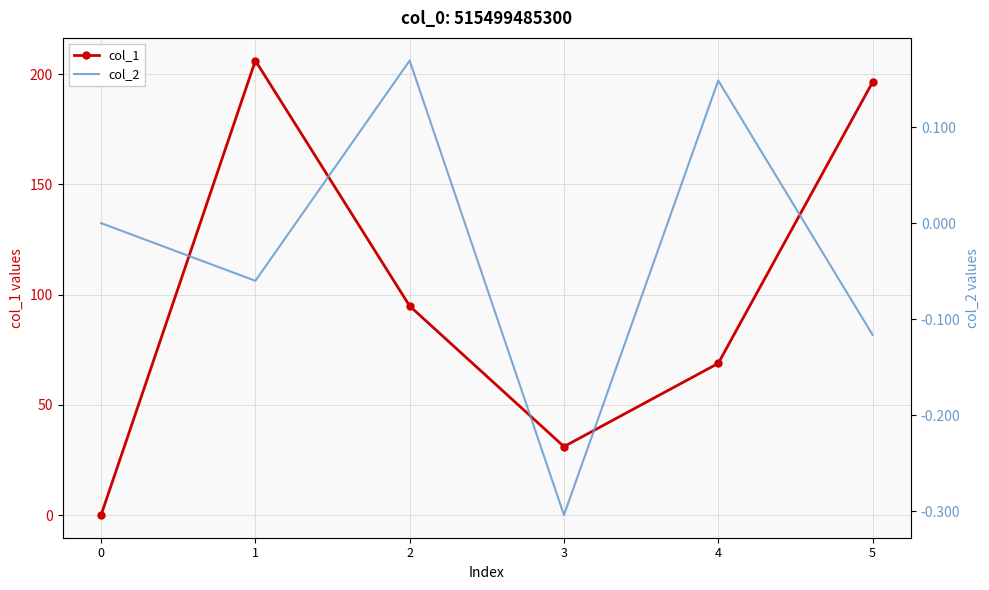

Reading left to right, list all the values displayed in this chart.

col_1: 0.0	206.2	94.8	31.0	68.8	196.4
col_2: 0.0	-0.1	0.2	-0.3	0.1	-0.1